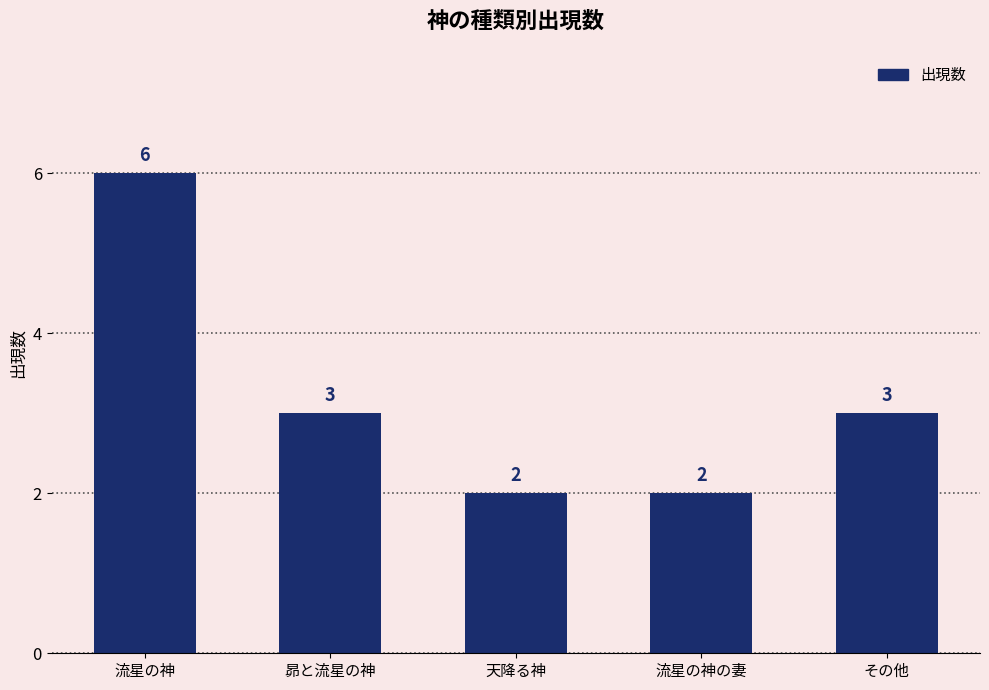

Which has a higher value, 流星の神 or その他?

流星の神